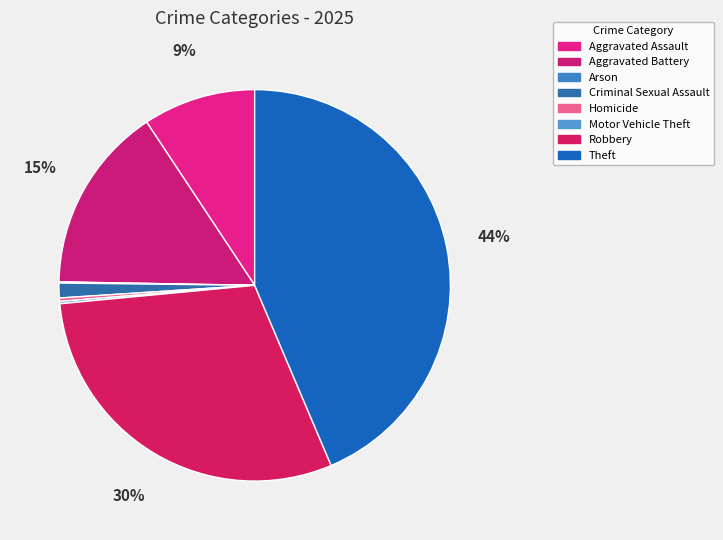

Which category has the biggest portion of the pie?

Theft